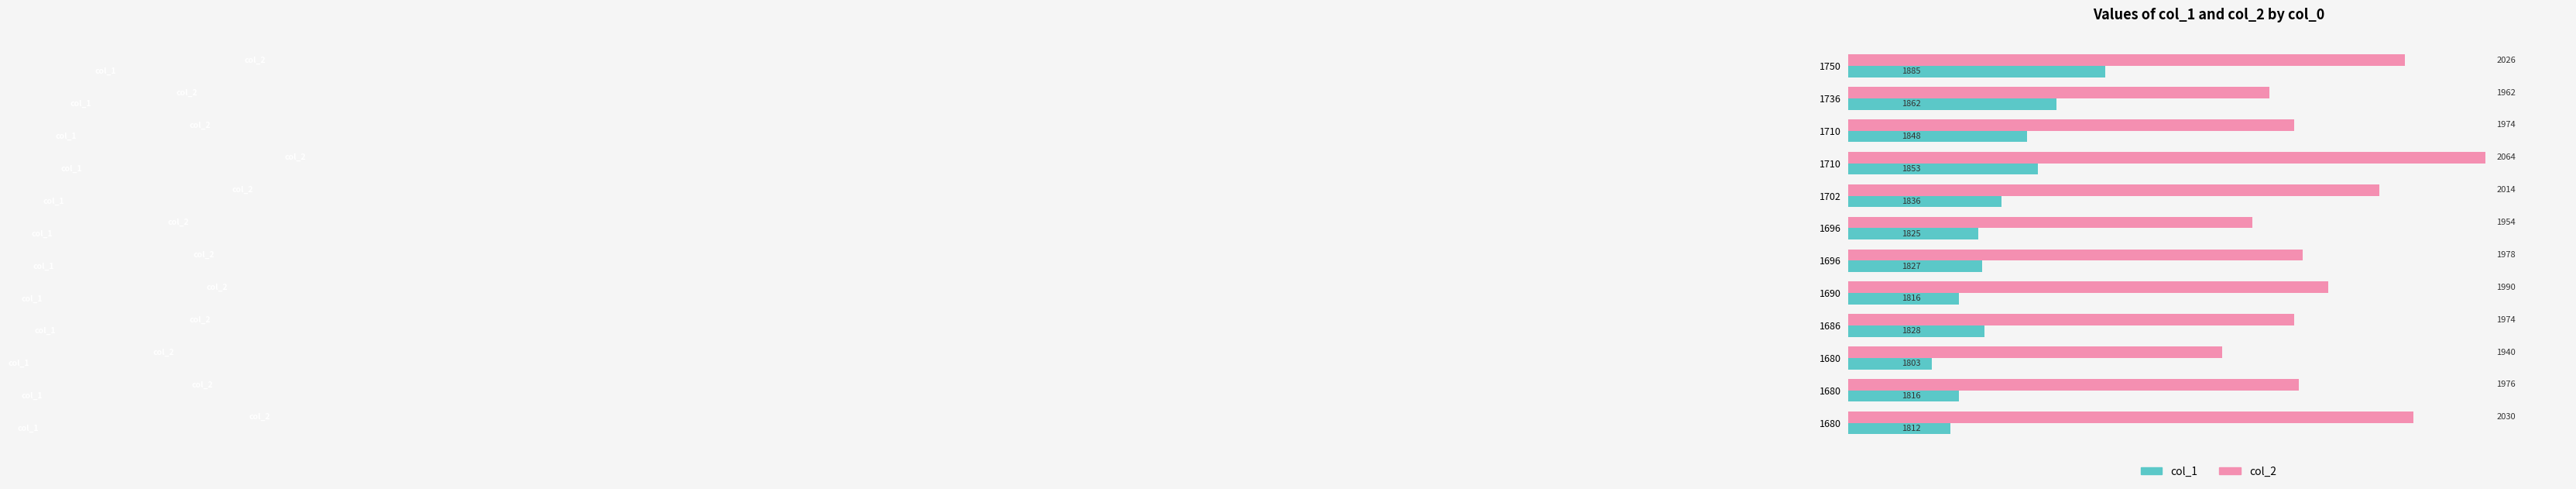

How many distinct data groups are displayed?

2